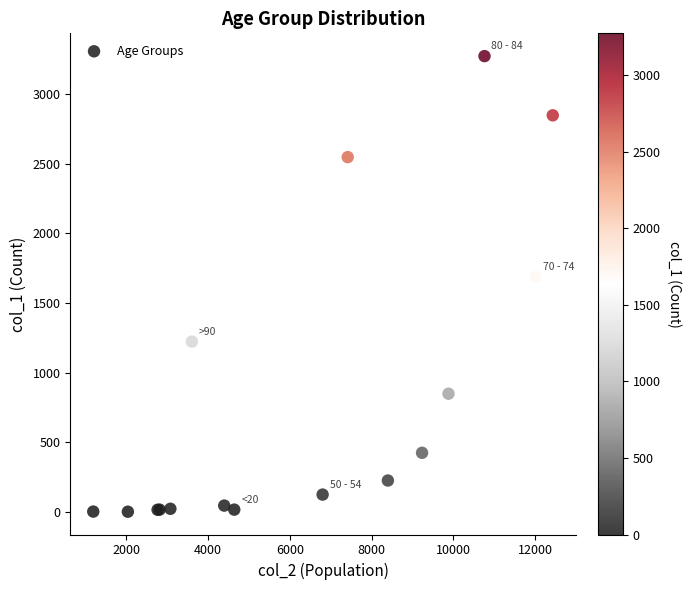

What Y value in the scatter plot is closest to 1638?

1690